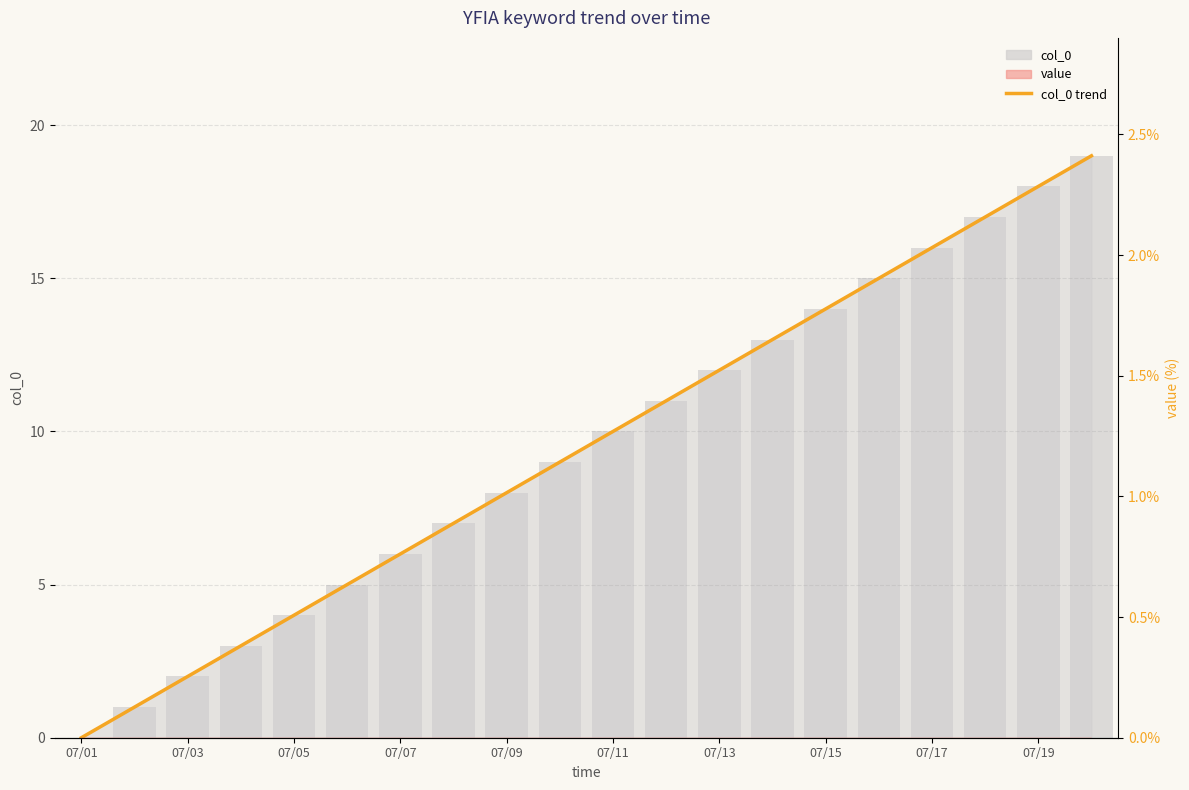

What is the maximum value shown in the chart?

19